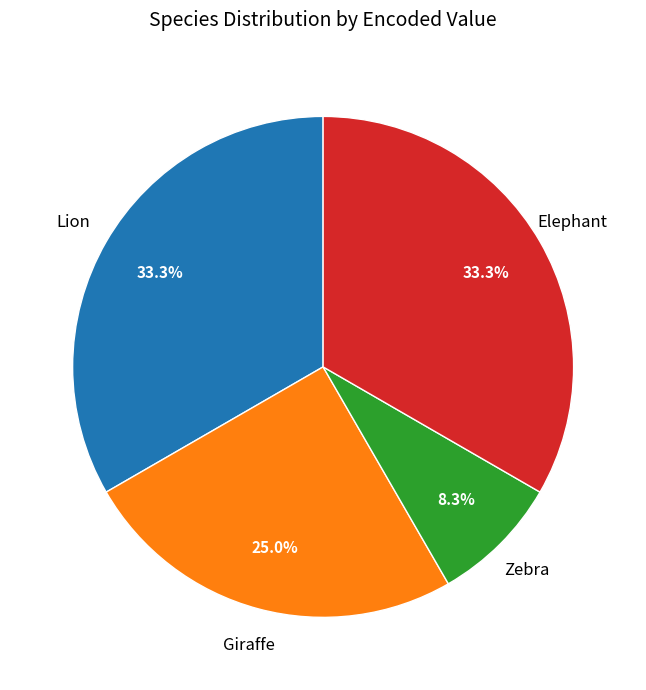

Does any single category account for the majority?

No